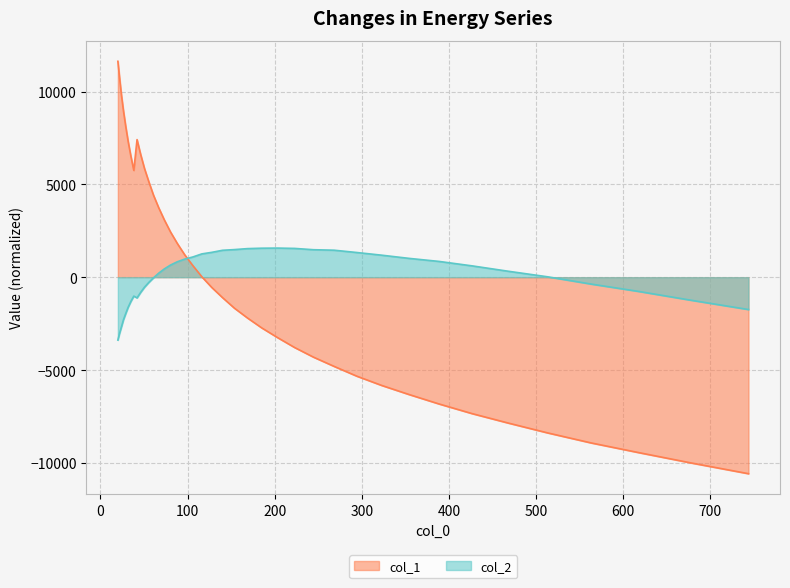

Between 66.761 and 563.241, which is larger?

66.761